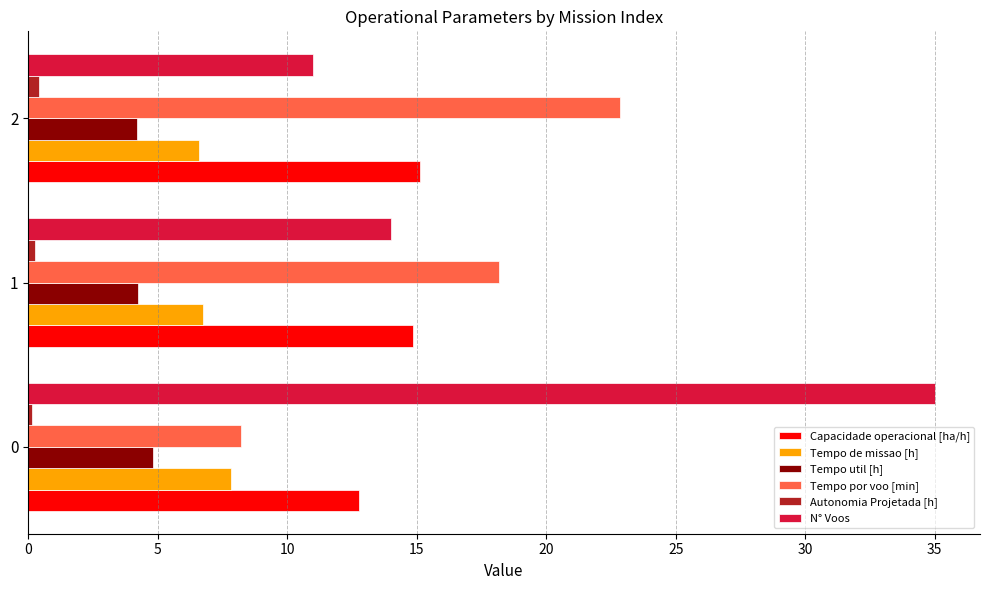

What is the greatest value displayed?

35.0